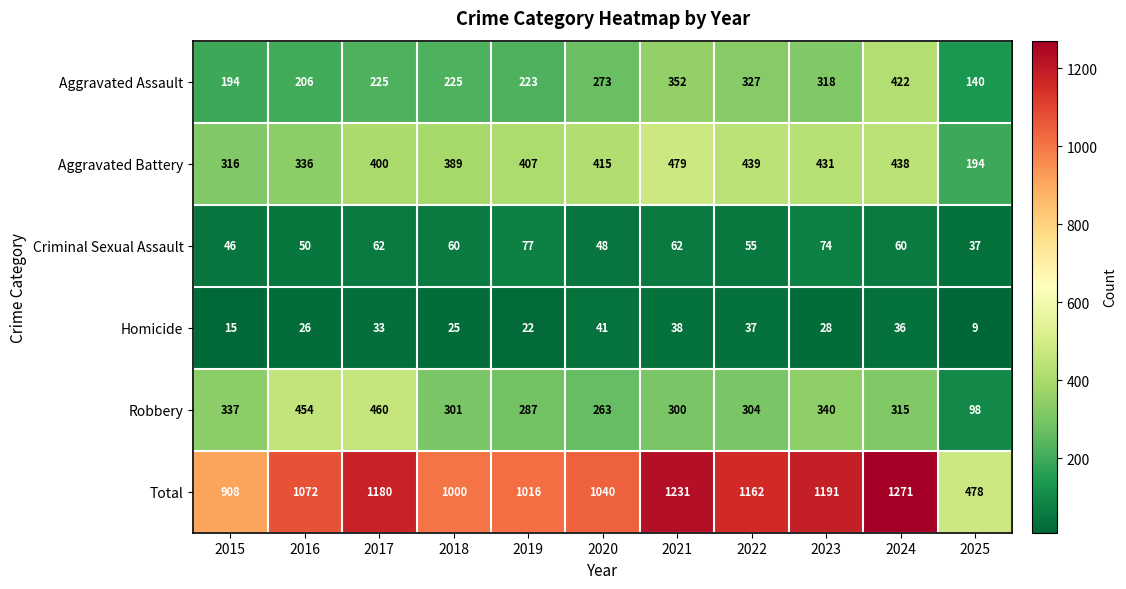

At how many categories does at least one series exceed 878?

10